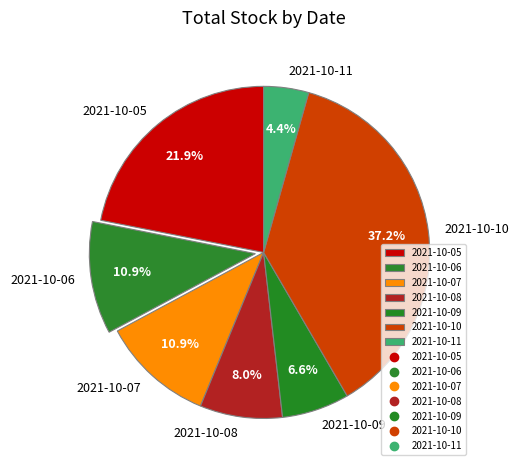

Which category has the smallest portion of the pie?

2021-10-11